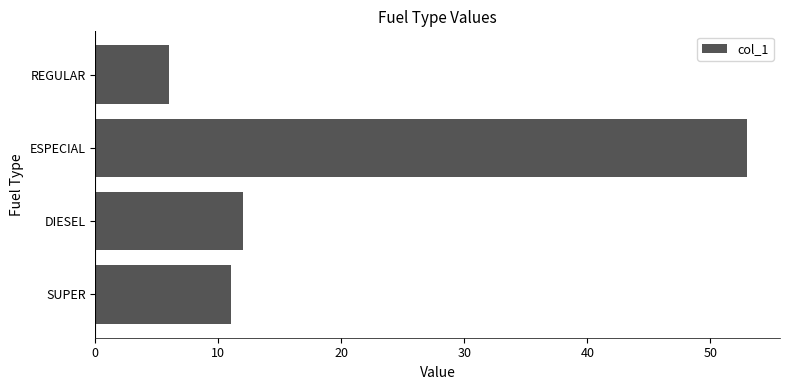

List the labels in order of value, largest first.

ESPECIAL, DIESEL, SUPER, REGULAR